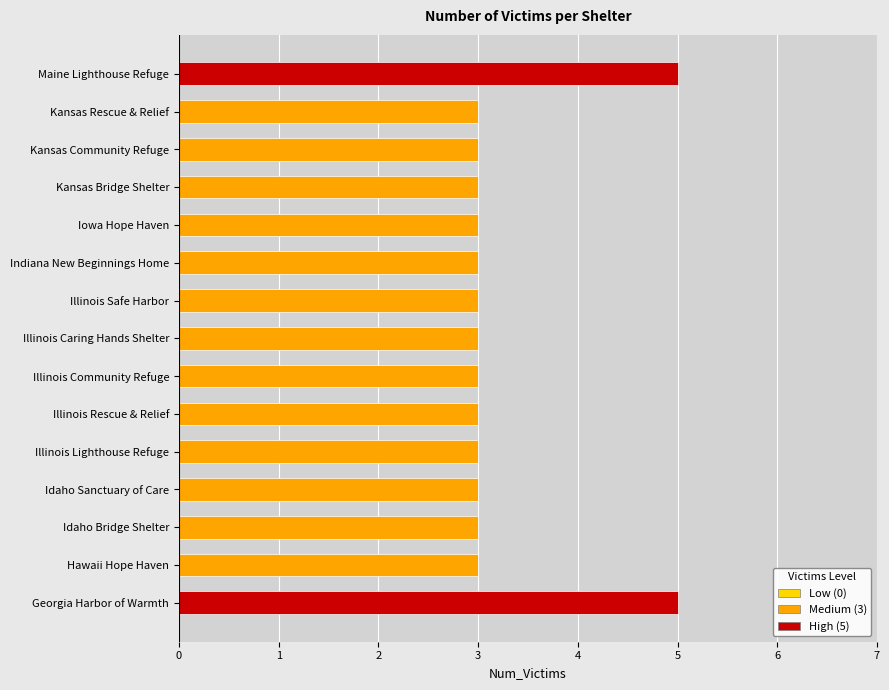

True or false: Medium (3) has a value of 3 at Indiana New Beginnings Home.

True